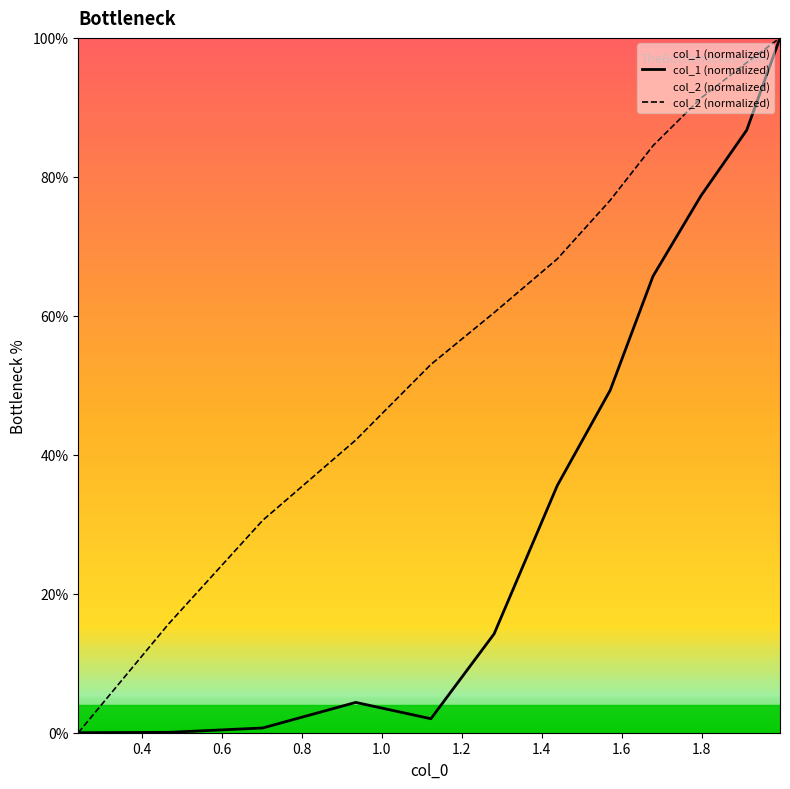

List the series in order of their overall mean, highest first.

col_2 (normalized), col_1 (normalized)